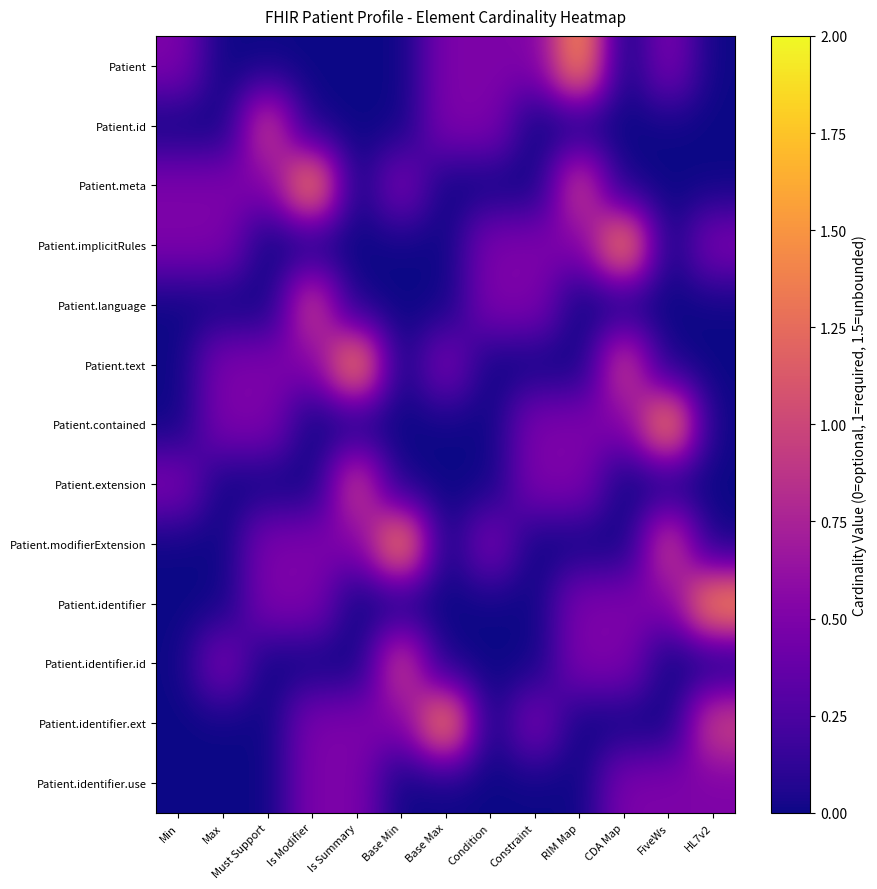

Reading left to right, extract all data points from this chart.

Patient: Min=0.5	Max=0.0	Must Support=0.0	Is Modifier=0.0	Is Summary=0.0	Base Min=0.0	Base Max=0.5	Condition=0.5	Constraint=0.5	RIM Map=1.5	CDA Map=0.0	FiveWs=0.5	HL7v2=0.0
Patient.id: Min=0.0	Max=0.0	Must Support=1.0	Is Modifier=0.0	Is Summary=0.0	Base Min=0.0	Base Max=0.5	Condition=0.5	Constraint=0.0	RIM Map=0.0	CDA Map=0.0	FiveWs=0.0	HL7v2=0.0
Patient.meta: Min=0.5	Max=0.5	Must Support=0.5	Is Modifier=1.5	Is Summary=0.0	Base Min=0.5	Base Max=0.0	Condition=0.0	Constraint=0.0	RIM Map=1.0	CDA Map=0.0	FiveWs=0.0	HL7v2=0.0
Patient.implicitRules: Min=0.5	Max=0.5	Must Support=0.0	Is Modifier=0.0	Is Summary=0.0	Base Min=0.0	Base Max=0.0	Condition=0.5	Constraint=0.5	RIM Map=0.5	CDA Map=1.5	FiveWs=0.0	HL7v2=0.5
Patient.language: Min=0.0	Max=0.0	Must Support=0.0	Is Modifier=1.0	Is Summary=0.0	Base Min=0.0	Base Max=0.0	Condition=0.5	Constraint=0.5	RIM Map=0.0	CDA Map=0.0	FiveWs=0.0	HL7v2=0.0
Patient.text: Min=0.0	Max=0.5	Must Support=0.5	Is Modifier=0.5	Is Summary=1.5	Base Min=0.0	Base Max=0.5	Condition=0.0	Constraint=0.0	RIM Map=0.0	CDA Map=1.0	FiveWs=0.0	HL7v2=0.0
Patient.contained: Min=0.0	Max=0.5	Must Support=0.5	Is Modifier=0.0	Is Summary=0.0	Base Min=0.0	Base Max=0.0	Condition=0.0	Constraint=0.5	RIM Map=0.5	CDA Map=0.5	FiveWs=1.5	HL7v2=0.0
Patient.extension: Min=0.5	Max=0.0	Must Support=0.0	Is Modifier=0.0	Is Summary=1.0	Base Min=0.0	Base Max=0.0	Condition=0.0	Constraint=0.5	RIM Map=0.5	CDA Map=0.0	FiveWs=0.0	HL7v2=0.0
Patient.modifierExtension: Min=0.0	Max=0.0	Must Support=0.5	Is Modifier=0.5	Is Summary=0.5	Base Min=1.5	Base Max=0.0	Condition=0.5	Constraint=0.0	RIM Map=0.0	CDA Map=0.0	FiveWs=1.0	HL7v2=0.0
Patient.identifier: Min=0.0	Max=0.0	Must Support=0.5	Is Modifier=0.5	Is Summary=0.0	Base Min=0.0	Base Max=0.0	Condition=0.0	Constraint=0.0	RIM Map=0.5	CDA Map=0.5	FiveWs=0.5	HL7v2=1.5
Patient.identifier.id: Min=0.0	Max=0.5	Must Support=0.0	Is Modifier=0.0	Is Summary=0.0	Base Min=1.0	Base Max=0.0	Condition=0.0	Constraint=0.0	RIM Map=0.5	CDA Map=0.5	FiveWs=0.0	HL7v2=0.0
Patient.identifier.ext: Min=0.0	Max=0.0	Must Support=0.0	Is Modifier=0.5	Is Summary=0.5	Base Min=0.5	Base Max=1.5	Condition=0.0	Constraint=0.5	RIM Map=0.0	CDA Map=0.0	FiveWs=0.0	HL7v2=1.0
Patient.identifier.use: Min=0.0	Max=0.0	Must Support=0.0	Is Modifier=0.5	Is Summary=0.5	Base Min=0.0	Base Max=0.0	Condition=0.0	Constraint=0.0	RIM Map=0.0	CDA Map=0.5	FiveWs=0.5	HL7v2=0.5